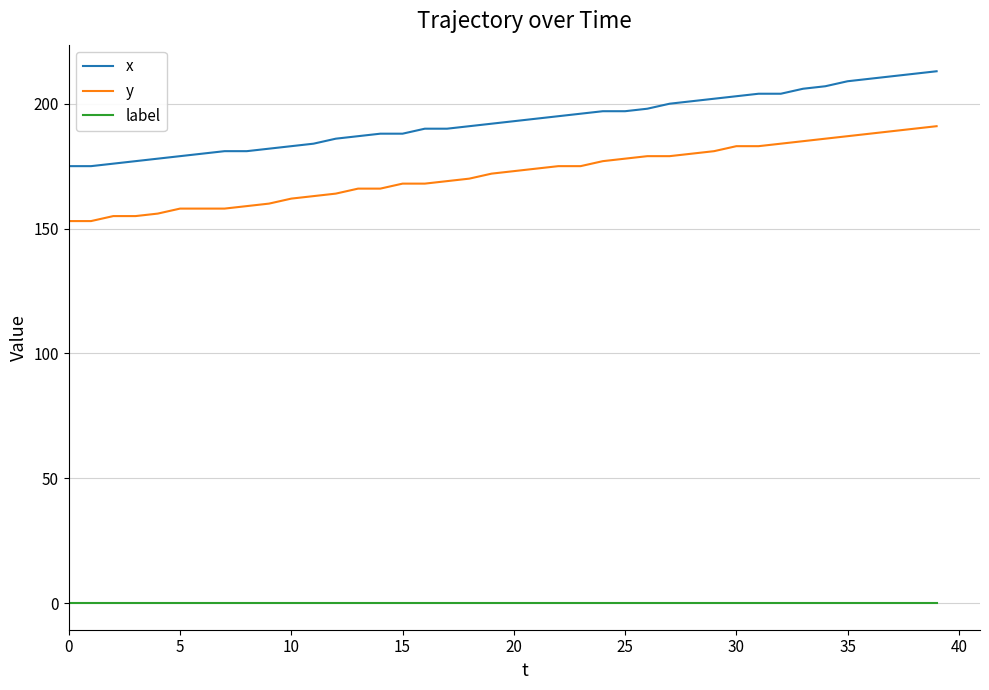

True or false: y and x intersect in this chart.

False